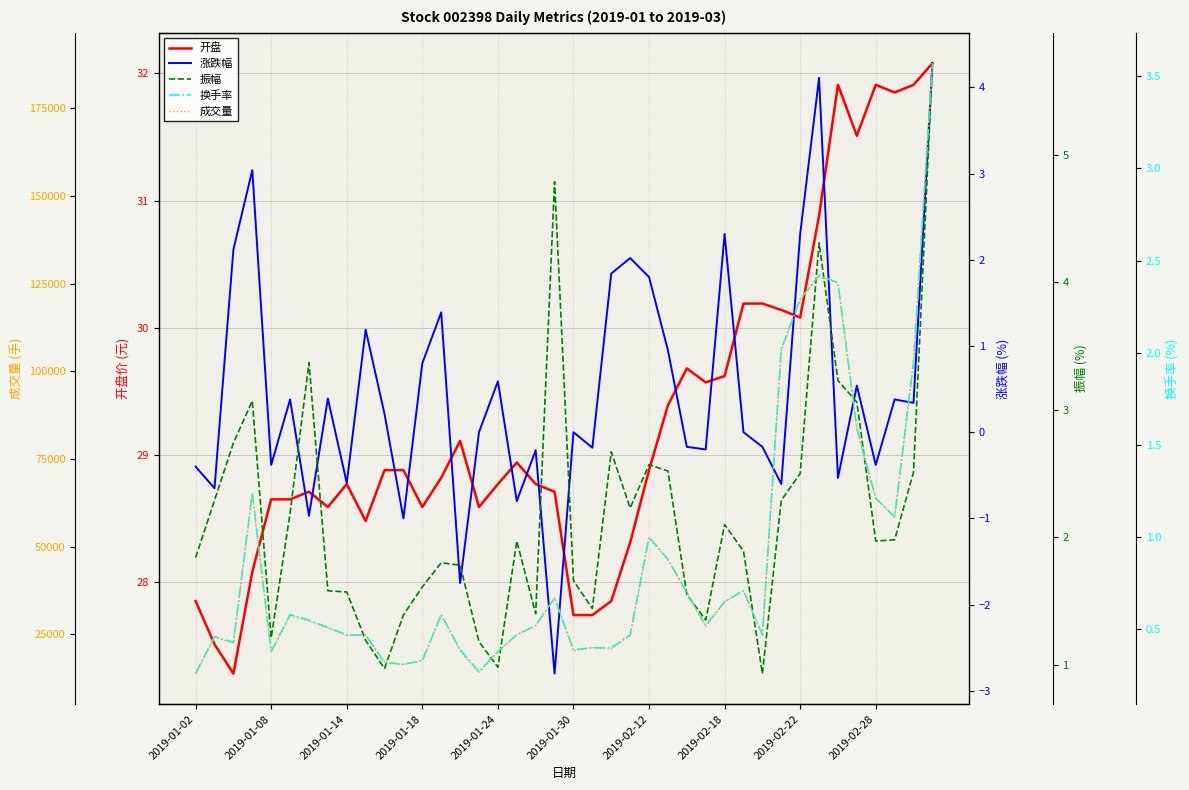

How many data points does each series have?

40